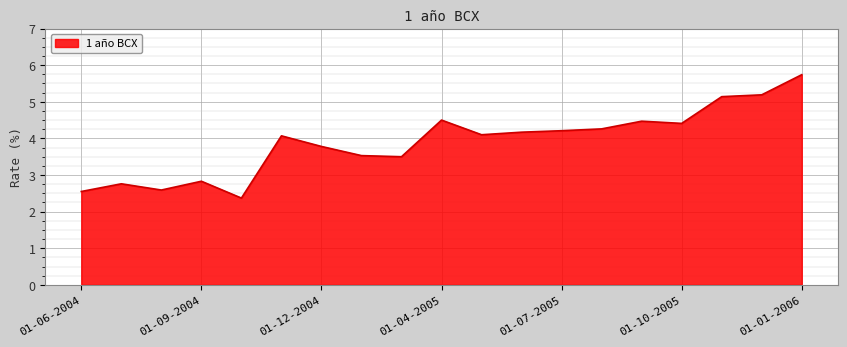

What is the average value?

3.9